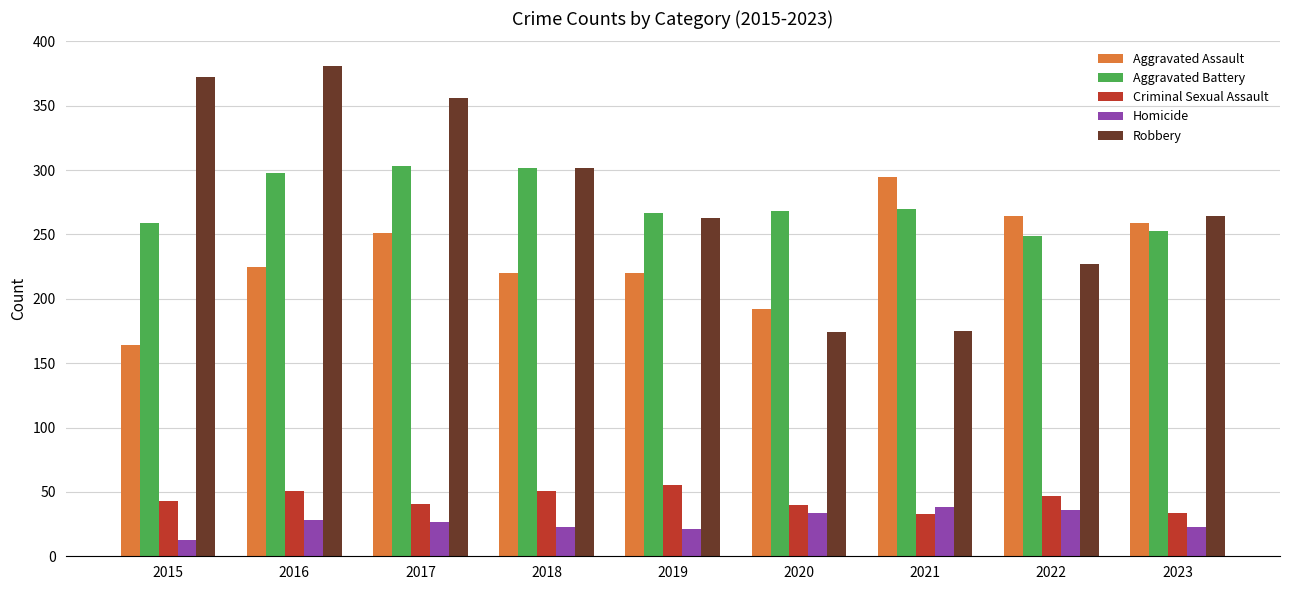

What is the smallest value displayed?

13